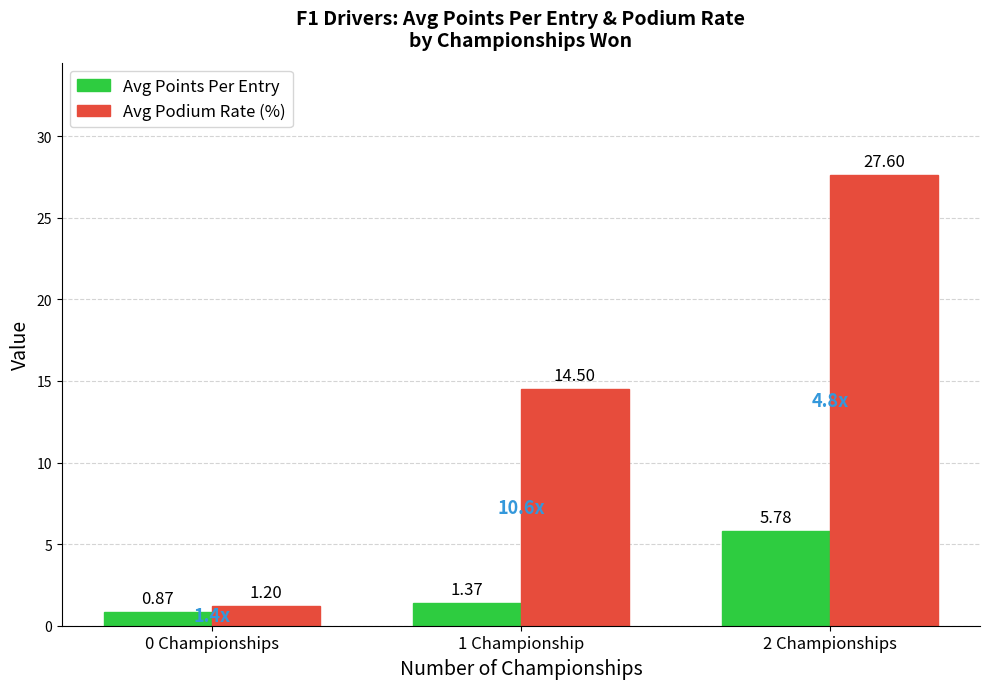

At how many categories does at least one series exceed 20?

1